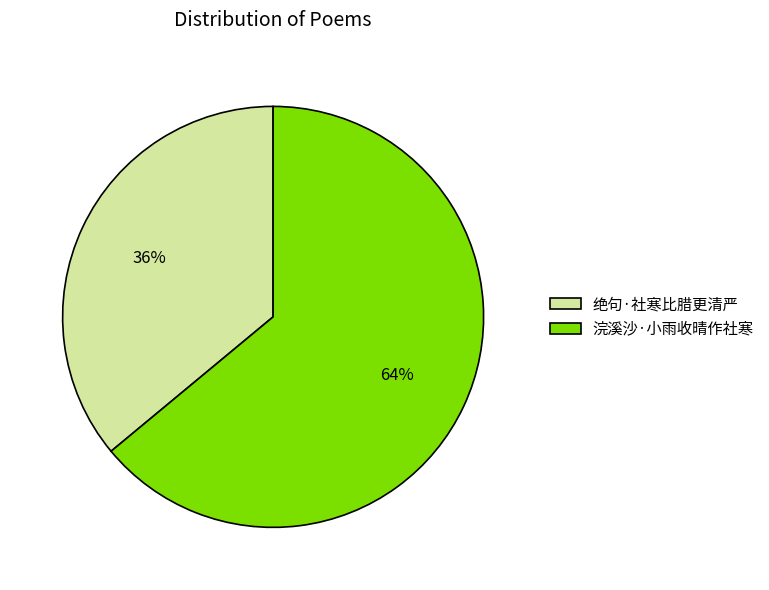

To the nearest percent, what percentage of the pie is 浣溪沙·小雨收晴作社寒?

64%